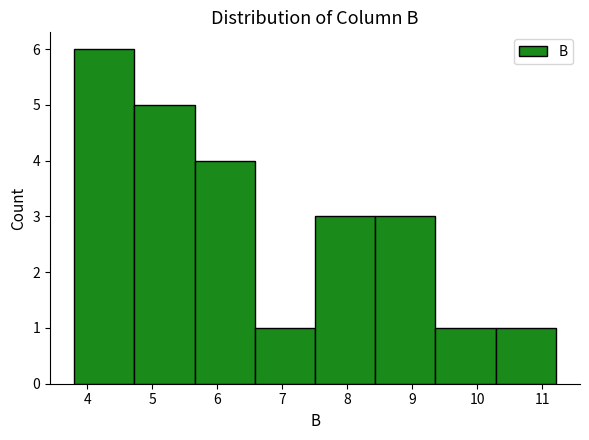

Which range on the x-axis has the tallest bar?

3.8 to 4.7